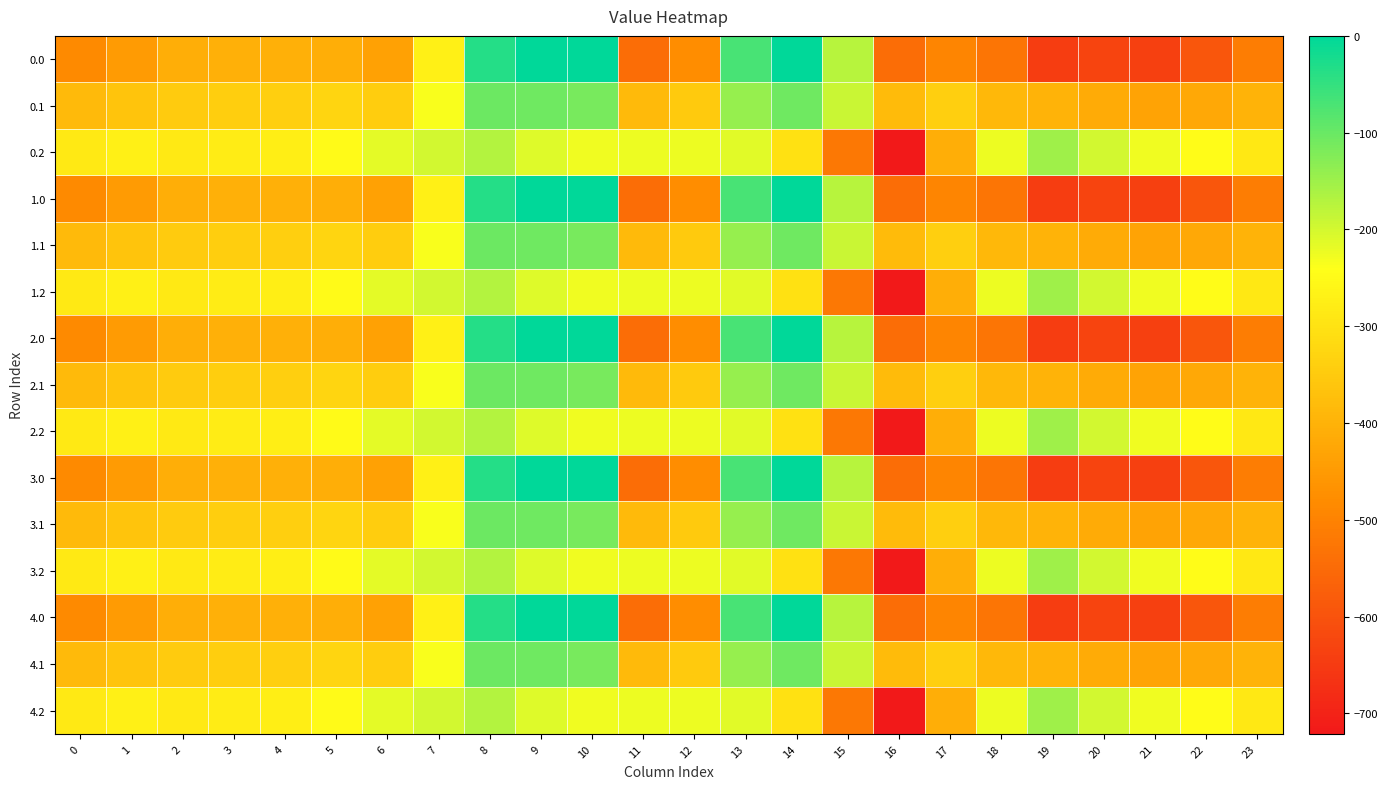

List the series in order of their peak value, lowest first.

0.2, 1.2, 2.2, 3.2, 4.2, 0.1, 1.1, 2.1, 3.1, 4.1, 0.0, 1.0, 2.0, 3.0, 4.0